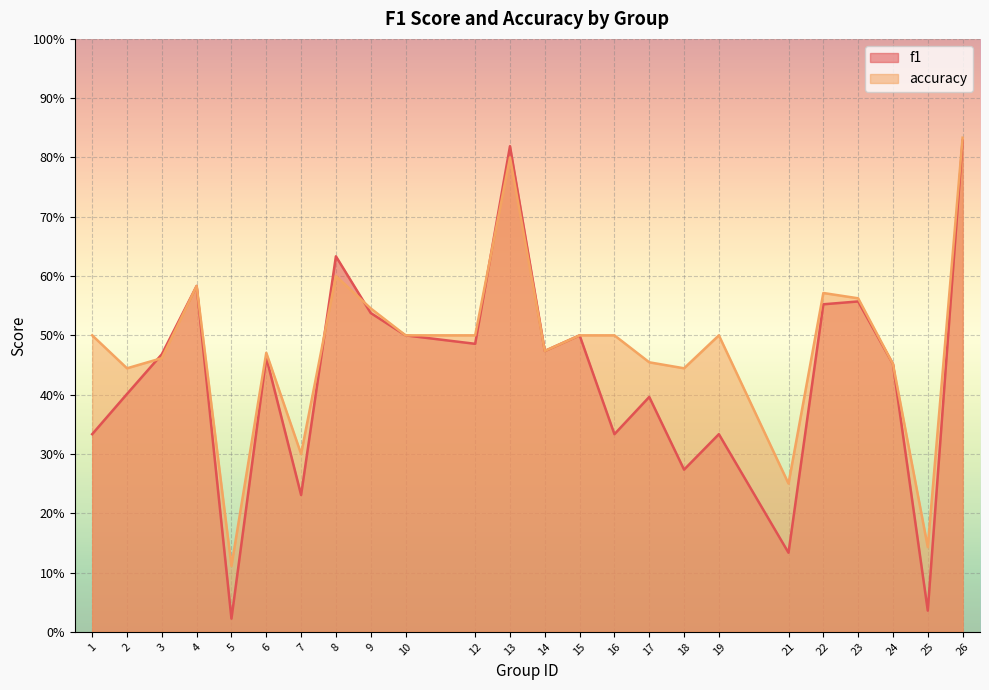

At 22, list the series in order from smallest to largest.

f1, accuracy